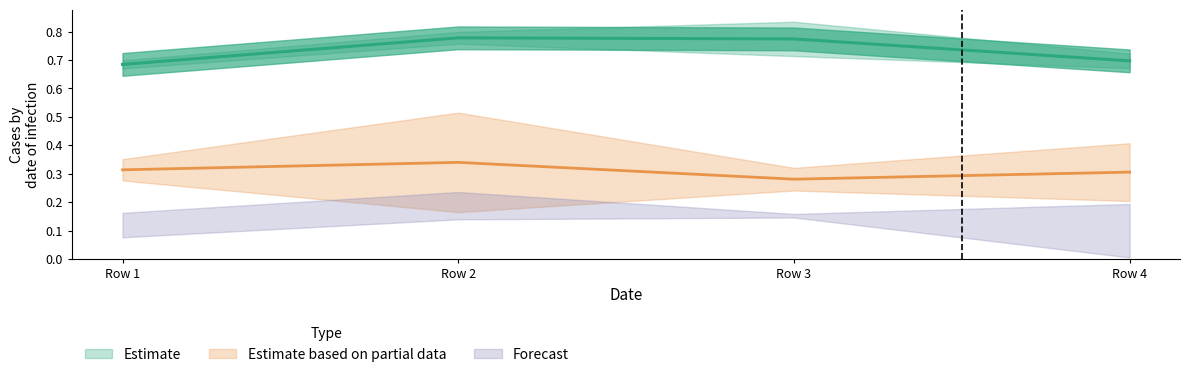

Where is T1_Iae (line) nearest to the value 0?

Row 1